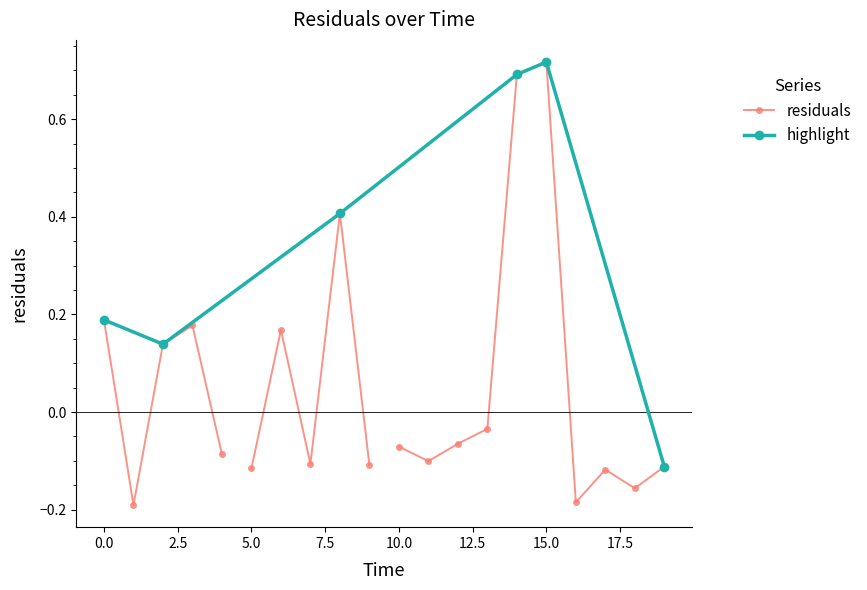

At which category does the chart reach its peak across all series?

15.0